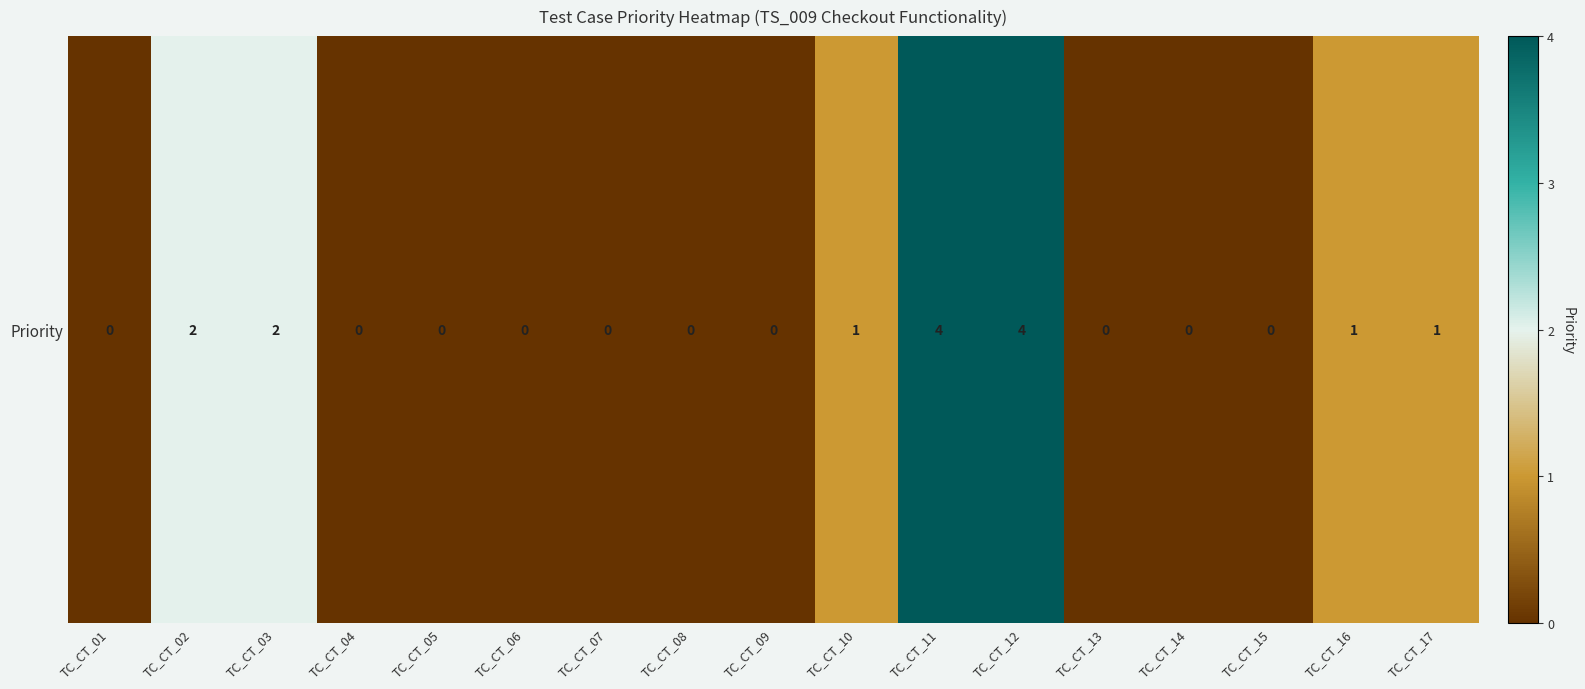

List the labels in order of value, smallest first.

TC_CT_01, TC_CT_04, TC_CT_05, TC_CT_06, TC_CT_07, TC_CT_08, TC_CT_09, TC_CT_13, TC_CT_14, TC_CT_15, TC_CT_10, TC_CT_16, TC_CT_17, TC_CT_02, TC_CT_03, TC_CT_11, TC_CT_12